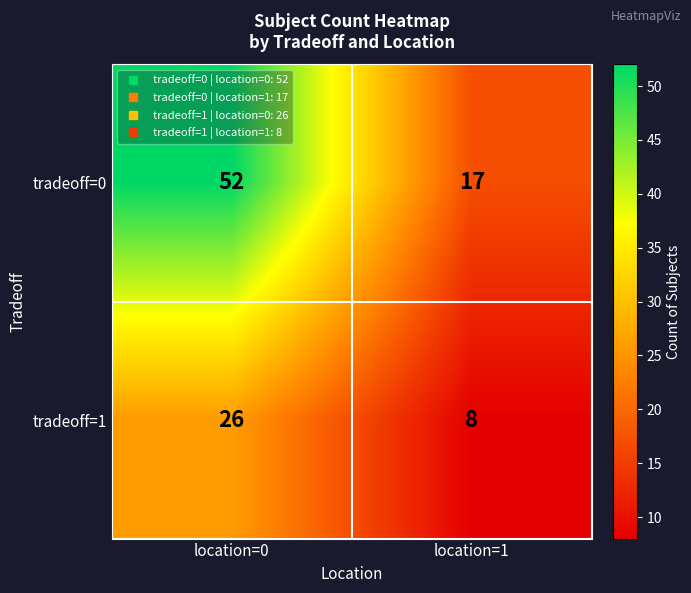

Read the tradeoff=0 value at location=1, to the nearest 5.

15